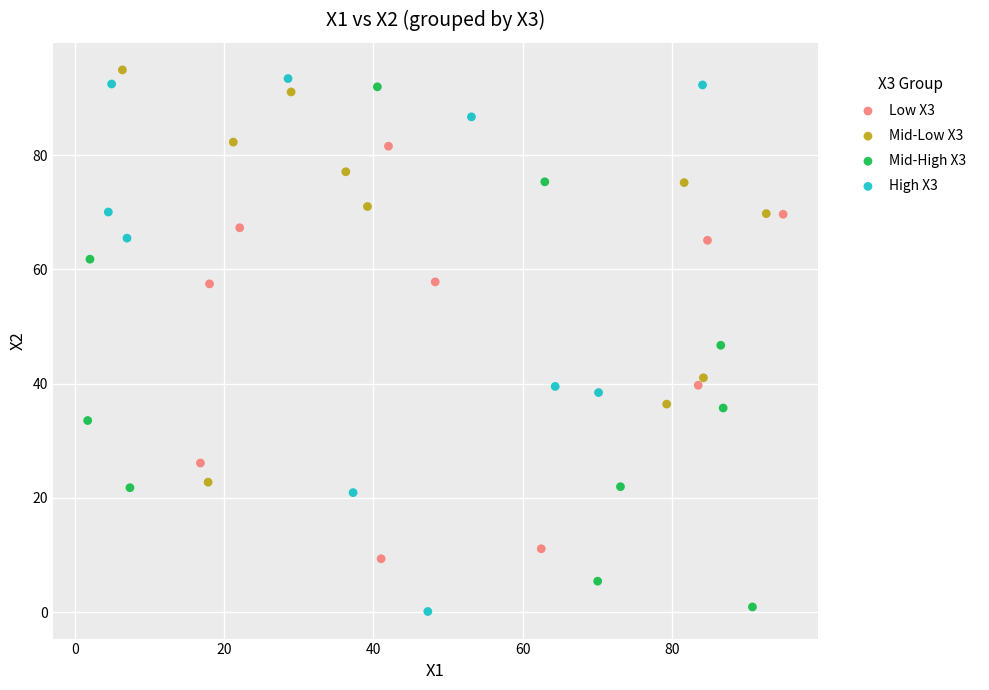

What are all the series names shown in the legend?

Low X3, Mid-Low X3, Mid-High X3, High X3